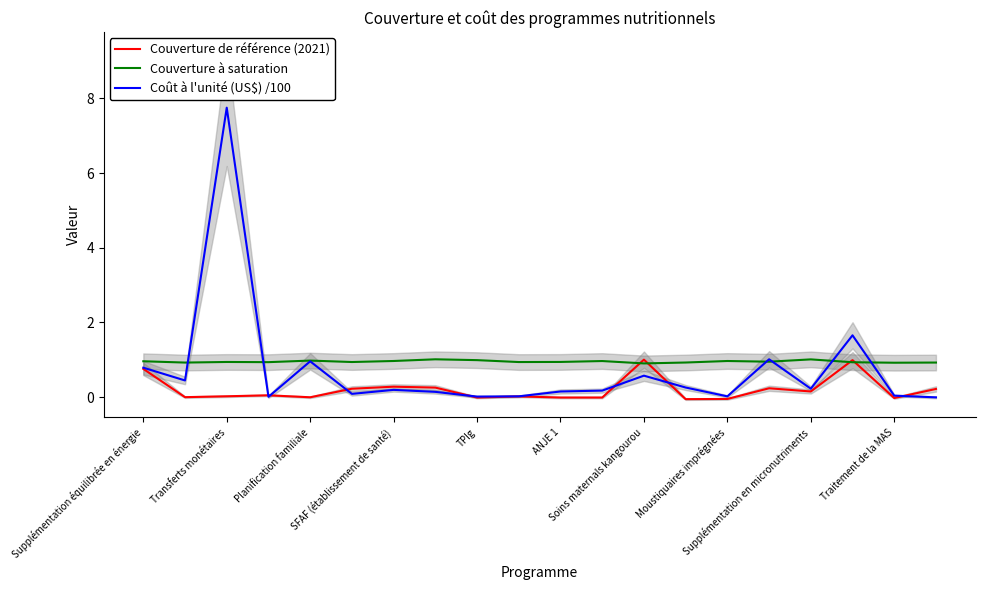

The value of Couverture de référence (2021) at 15 is 0.2. True or false?

True